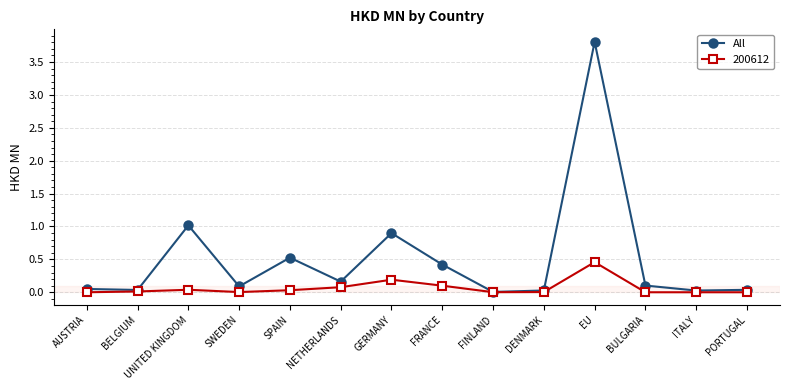

What is the highest value of the All series?

3.8